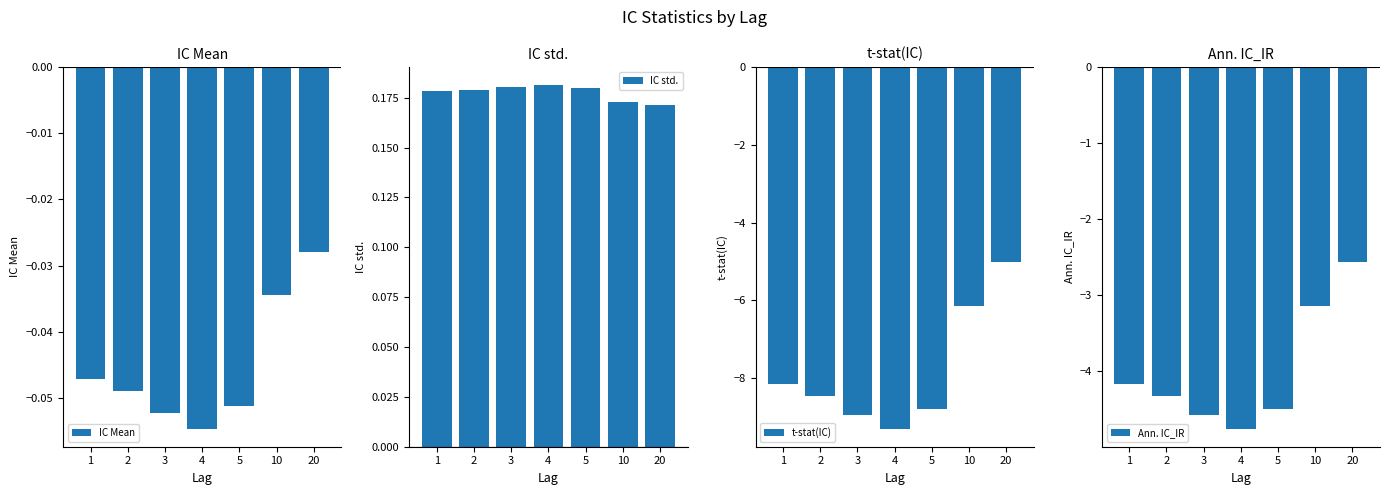

What is the value of the IC Mean bar at the 5th from the left?

-0.1